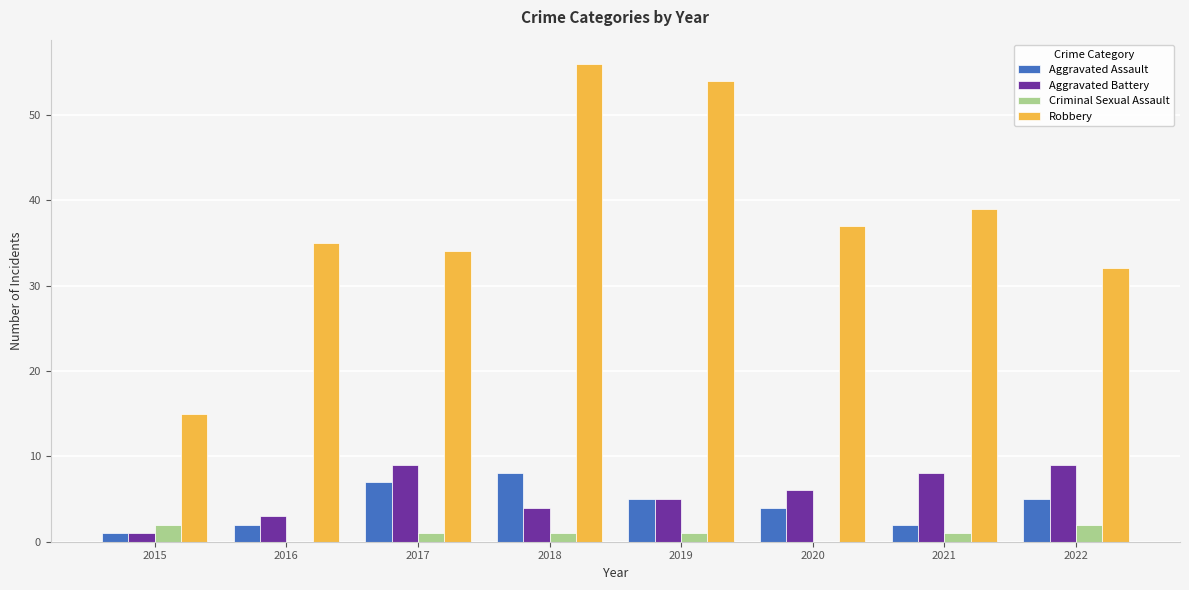

Is the value of Criminal Sexual Assault at 2019 greater than the value of Aggravated Battery at 2020?

No